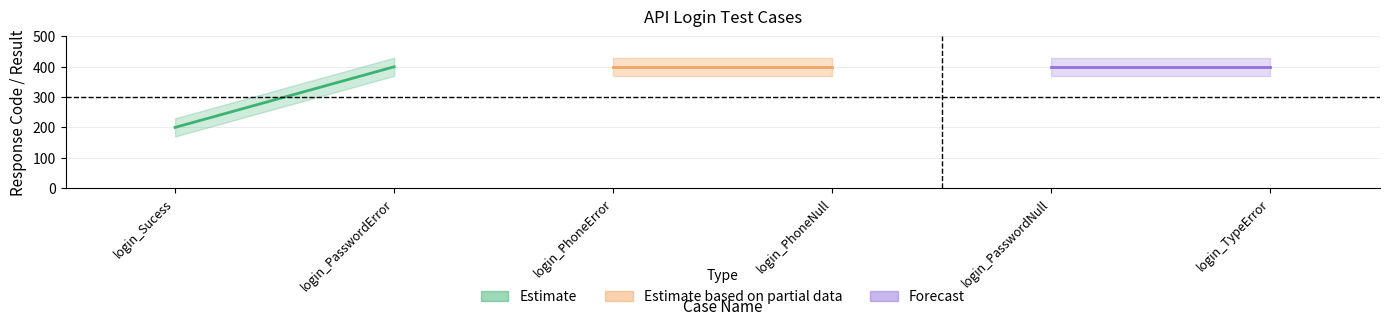

What position from the left is login_PasswordError?

2